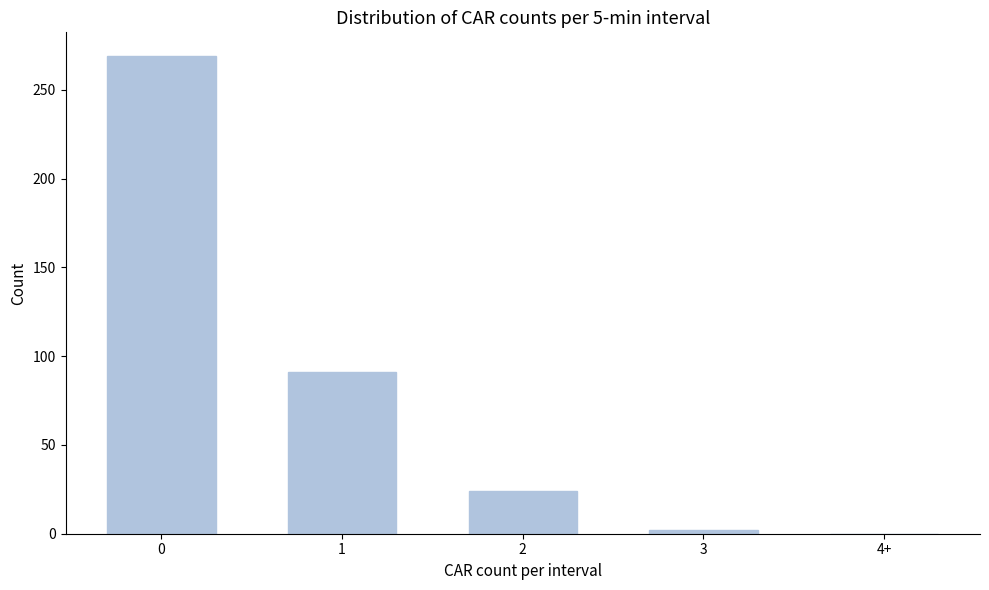

Reading right to left, what are all the values shown in this chart?

4+=0	3=2	2=24	1=91	0=269